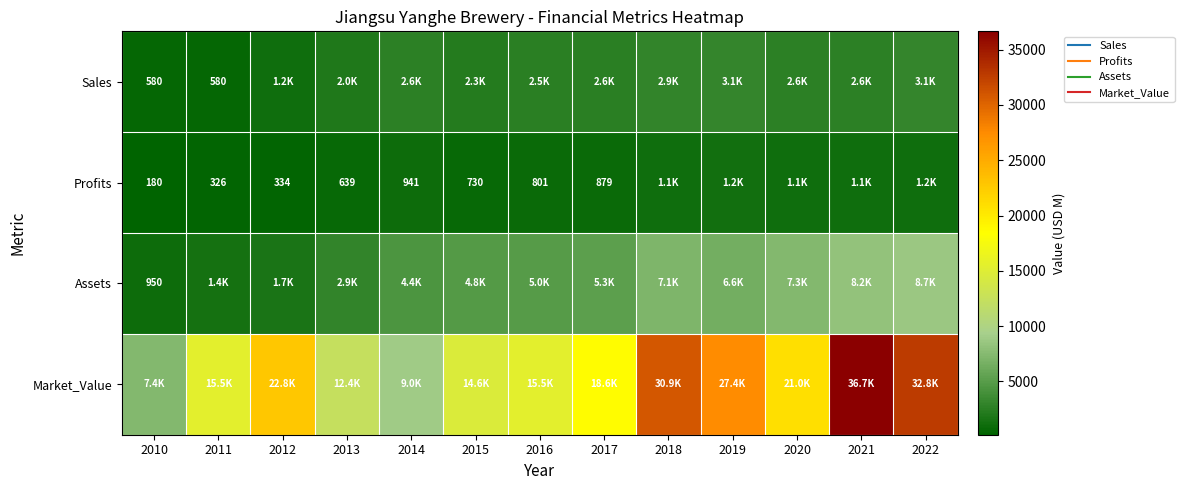

Which series has the largest total across all categories?

Market_Value